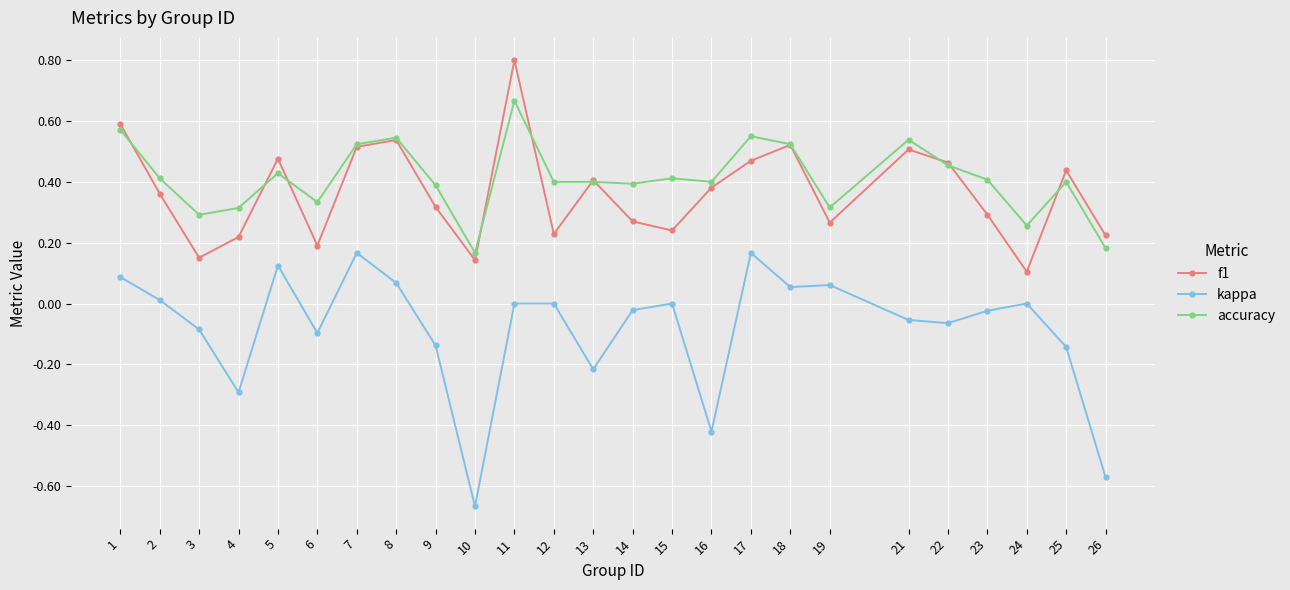

Between 3 and 24, which series saw the biggest shift?

kappa